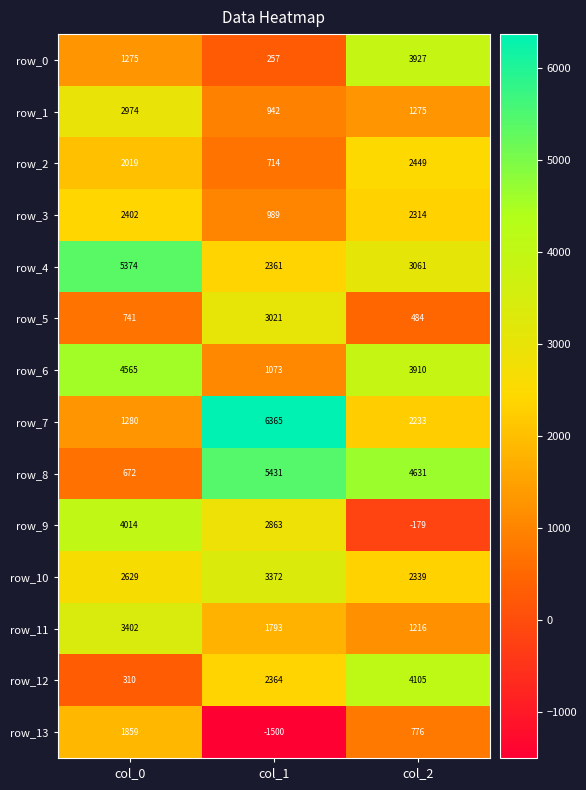

At which label does row_7 first exceed 2233?

col_1